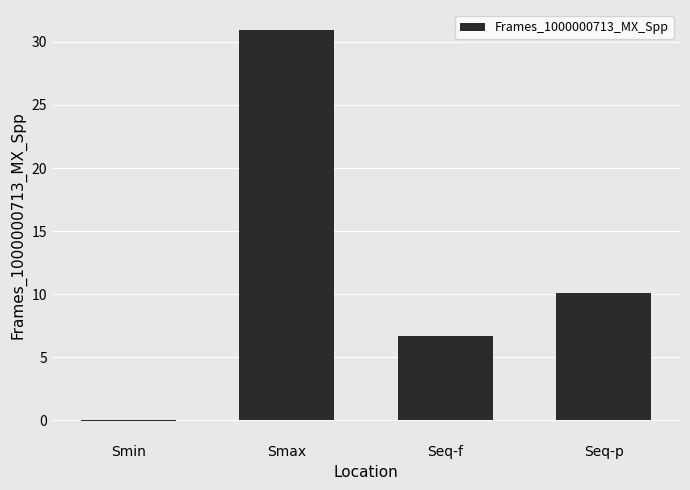

Read the value at Seq-p.

10.1